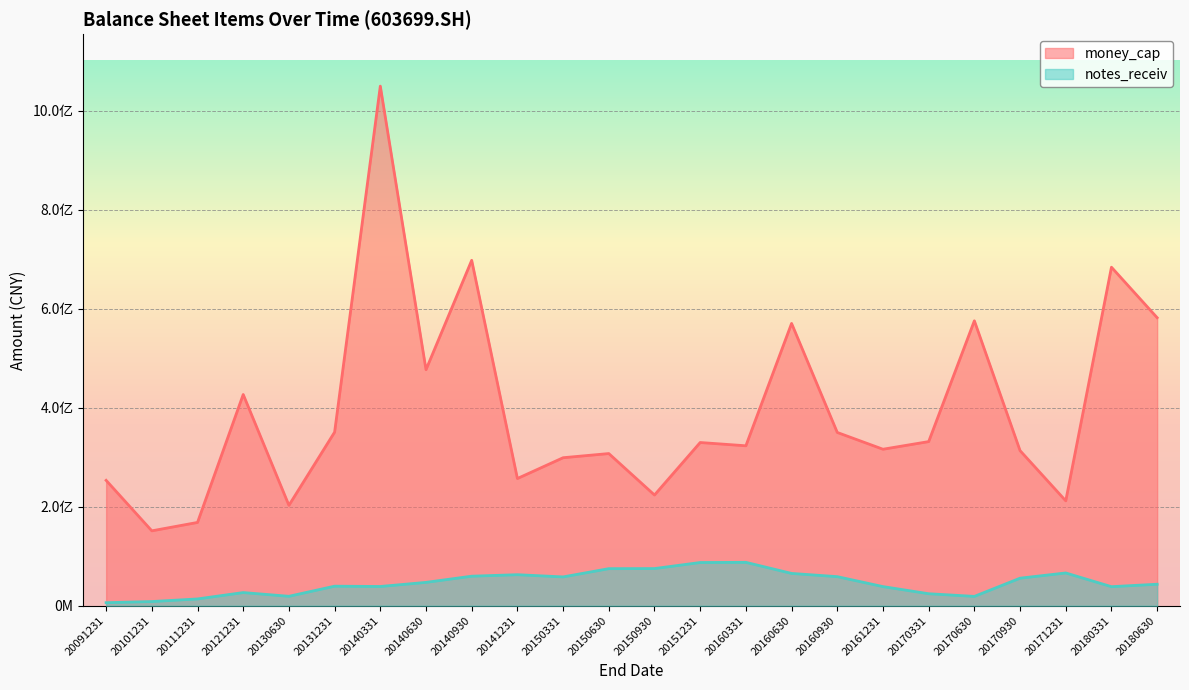

What is the total value across all series at 20091231?

259359661.0